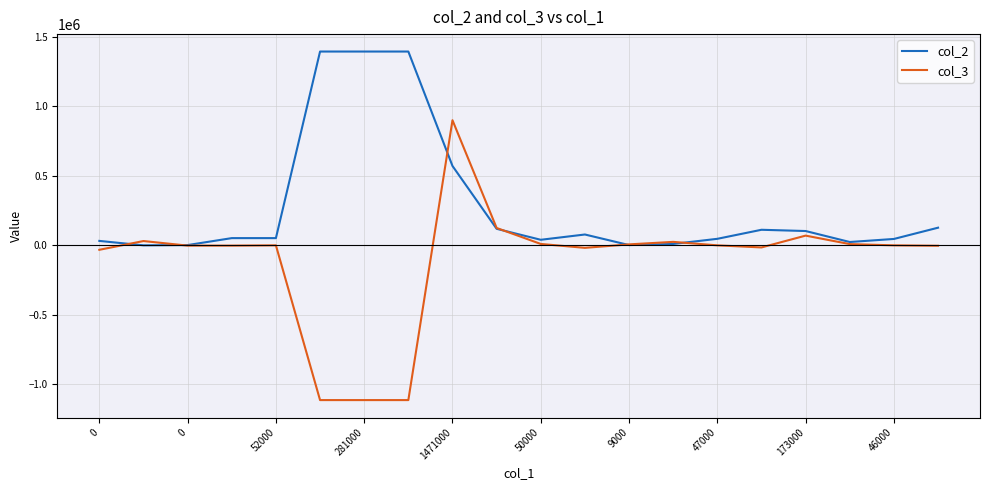

What is the greatest value displayed?

1394000